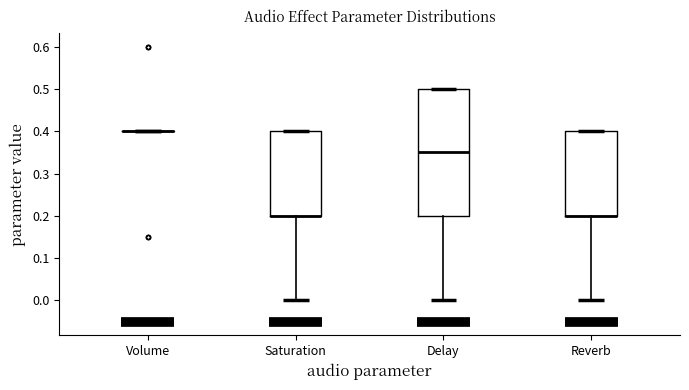

Where does the lower whisker of the box for Delay end on the y-axis? The values are not printed on the chart, so give them approximately, as read against the axis.

0.00